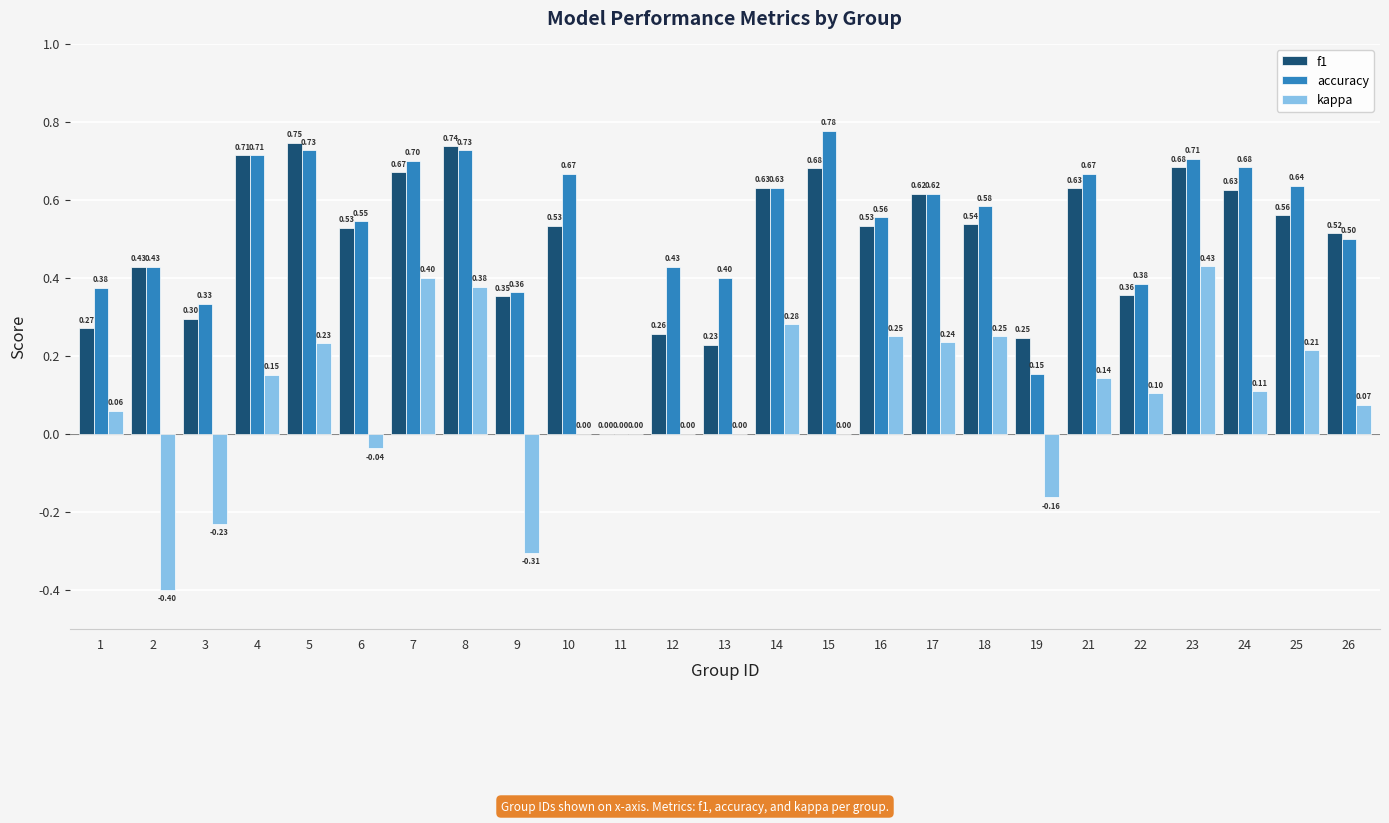

True or false: f1 has a value of 0.1 at 3.

False